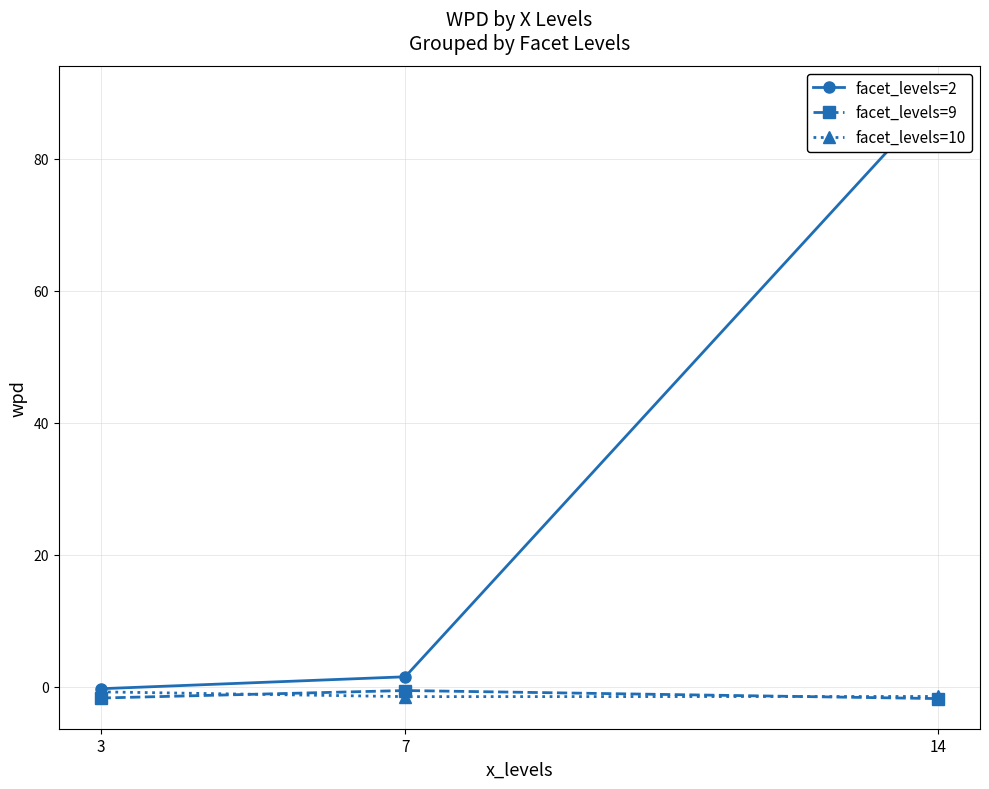

What is the value of the facet_levels=9 point at the 1st from the left?

-1.7